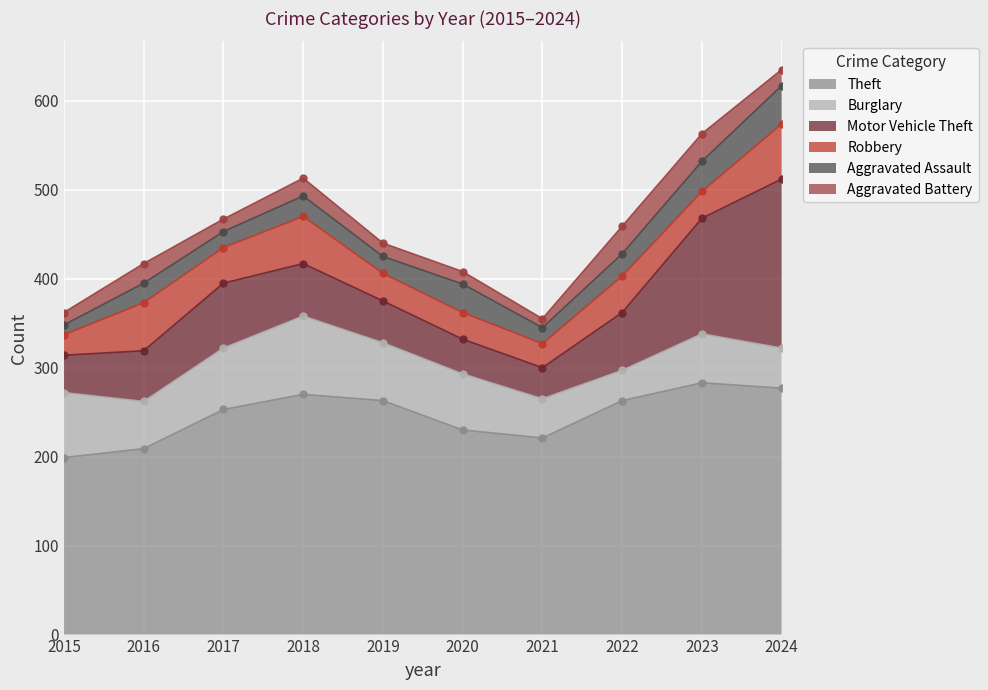

How many distinct data groups are displayed?

6